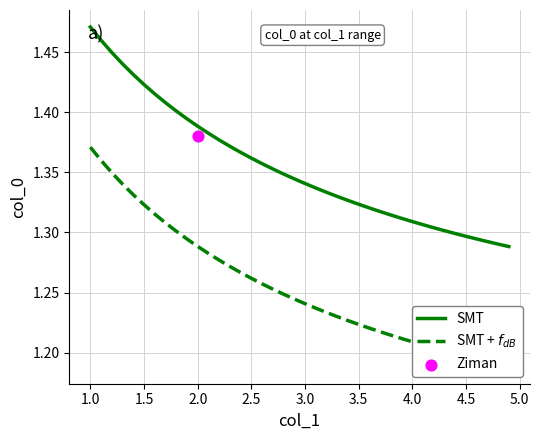

Which series contains the lowest Y value?

SMT + $f_{dB}$